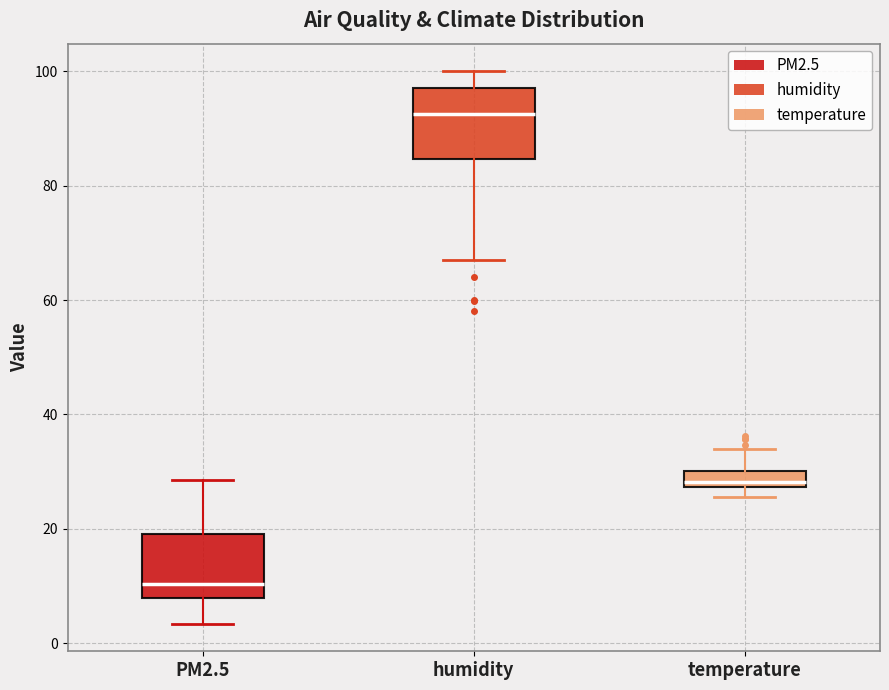

Which box's median line is the highest?

humidity